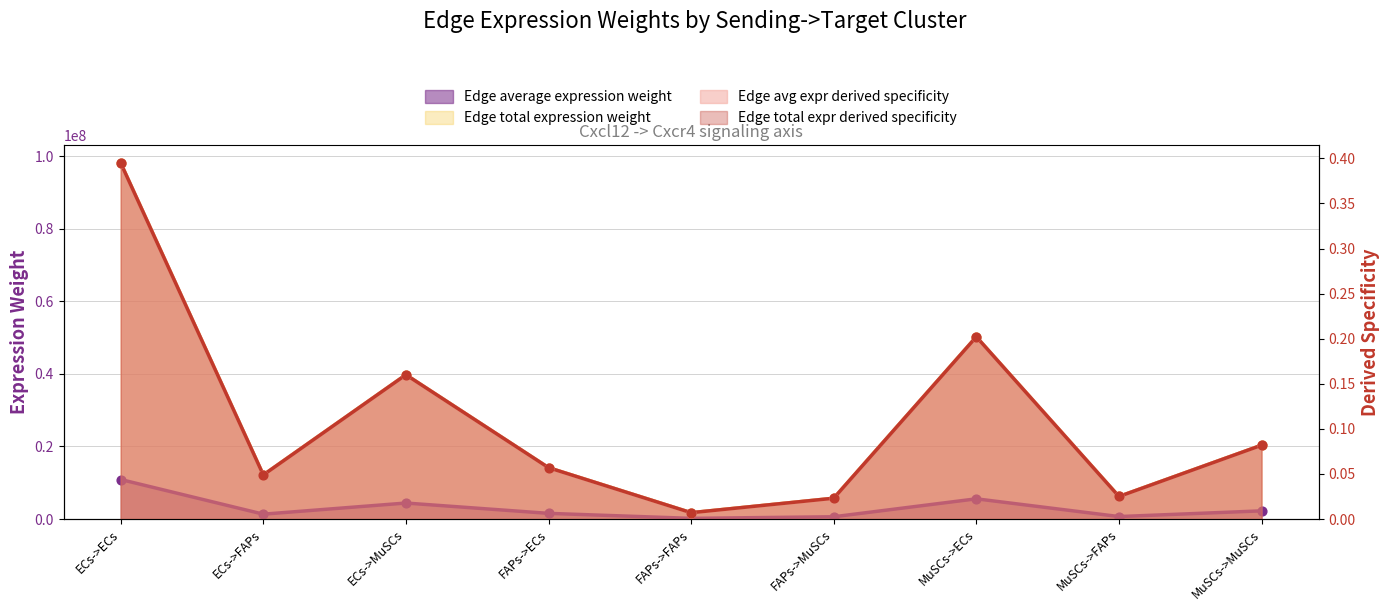

Which series has the largest total across all categories?

Edge total expression weight